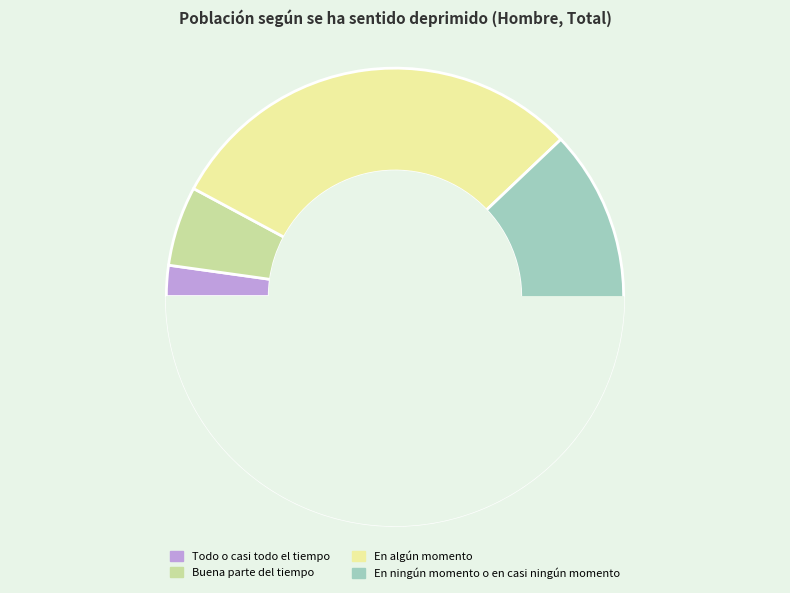

How many slices are in this pie chart?

4